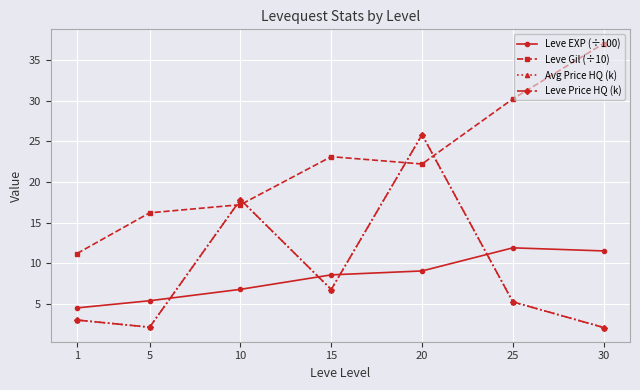

True or false: Leve EXP (÷100) has a value of 7.4 at 5.

False